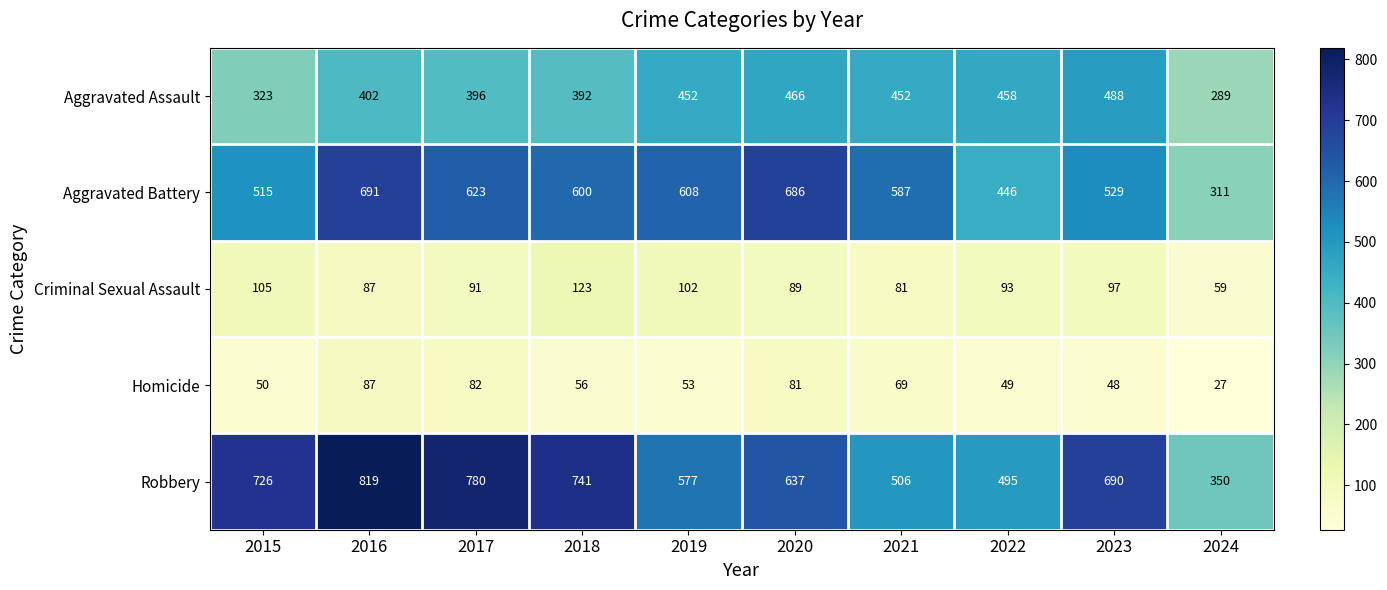

What is the average value of the Homicide series?

60